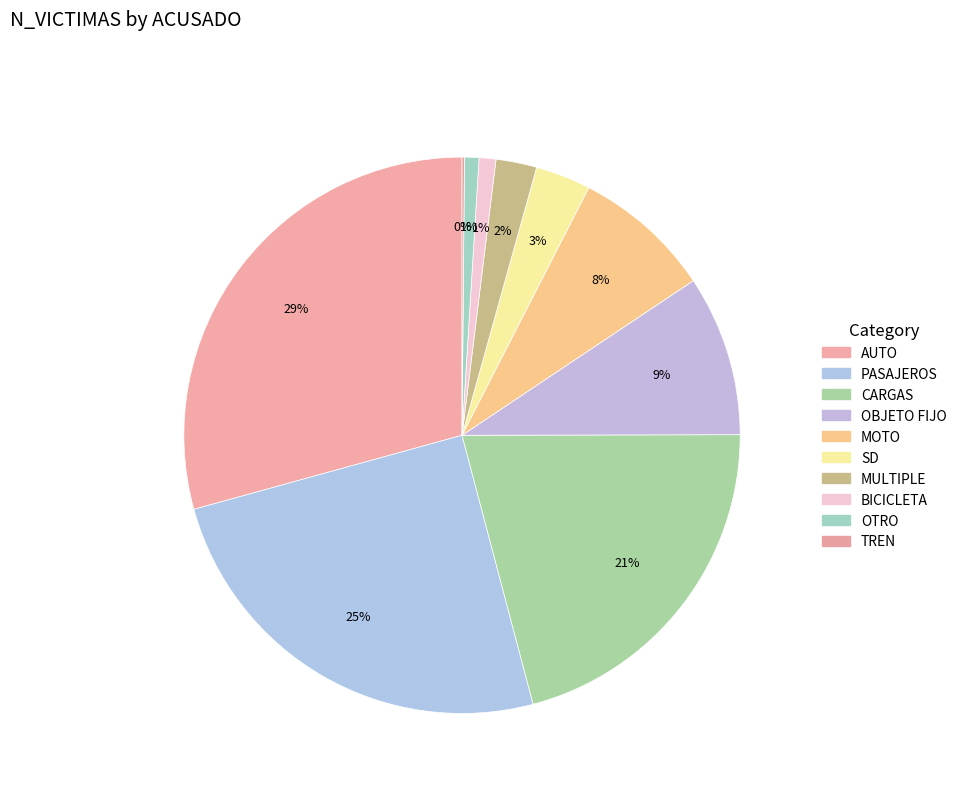

Which category has the smallest portion of the pie?

TREN